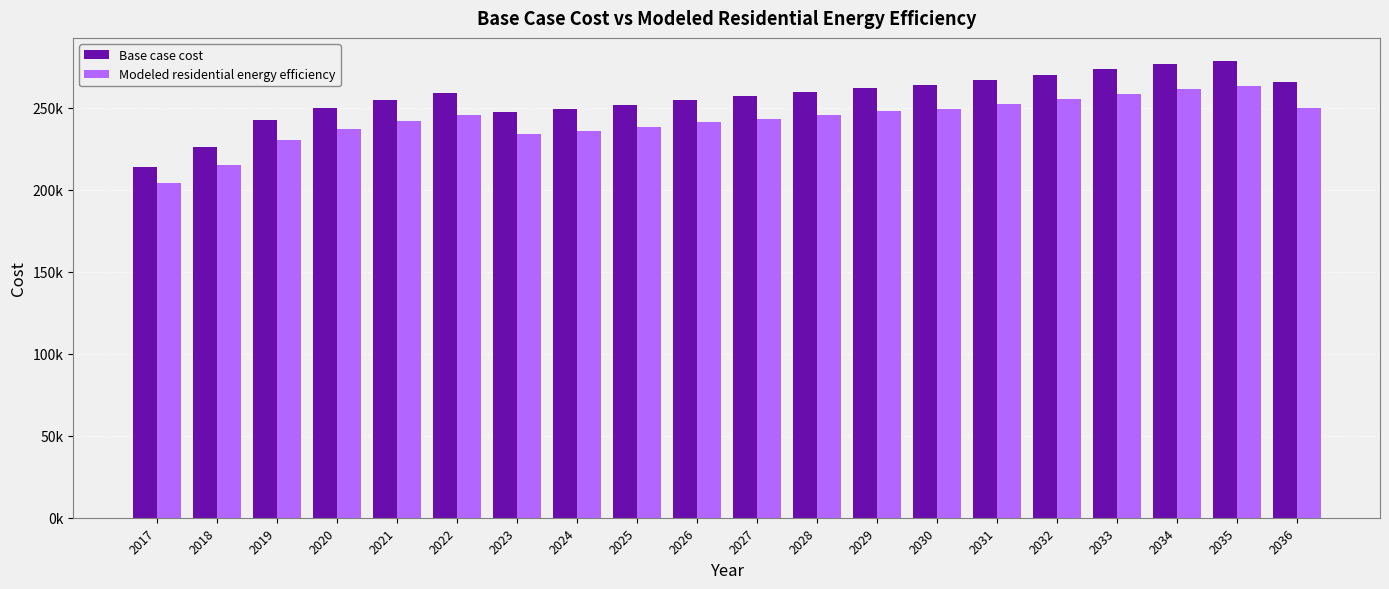

What is the average value of the Modeled residential energy efficiency series?

242572.6